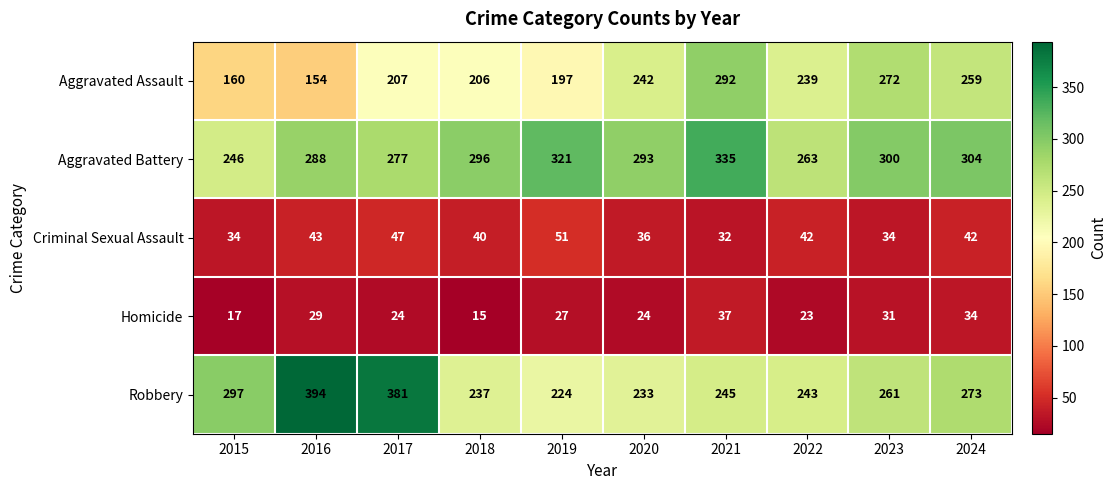

At how many categories does at least one series exceed 218?

10